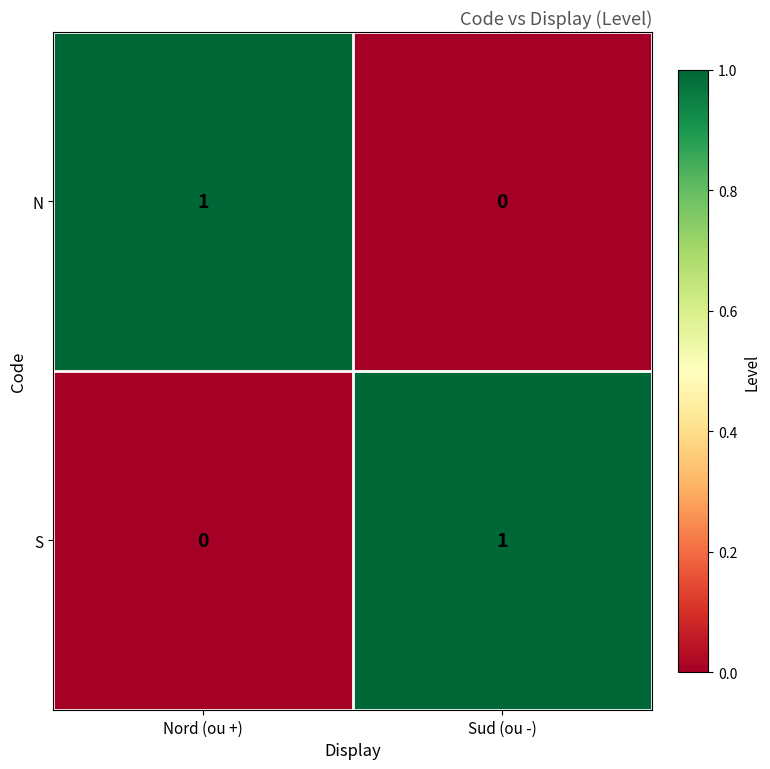

At Nord (ou +), list the series in order from smallest to largest.

S, N